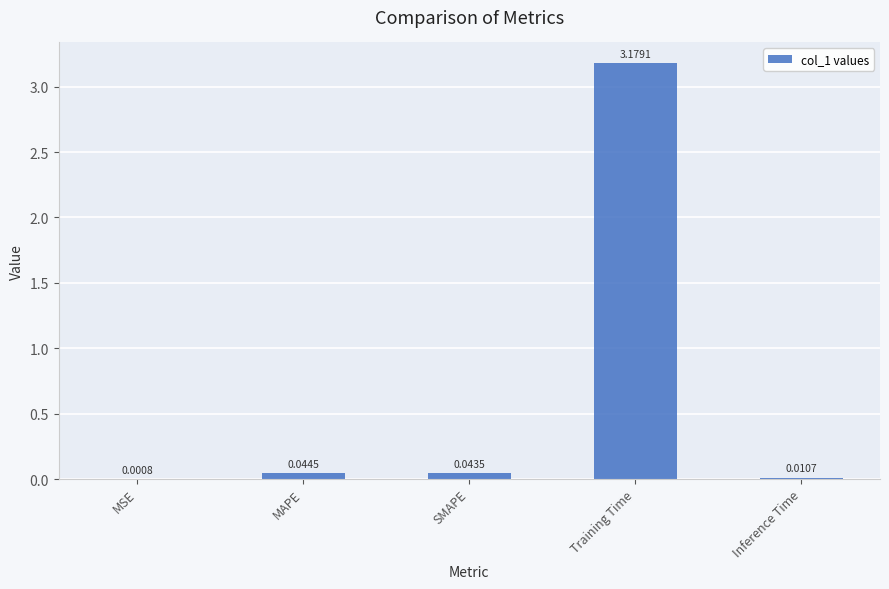

Which label corresponds to the largest value in the chart?

Training Time